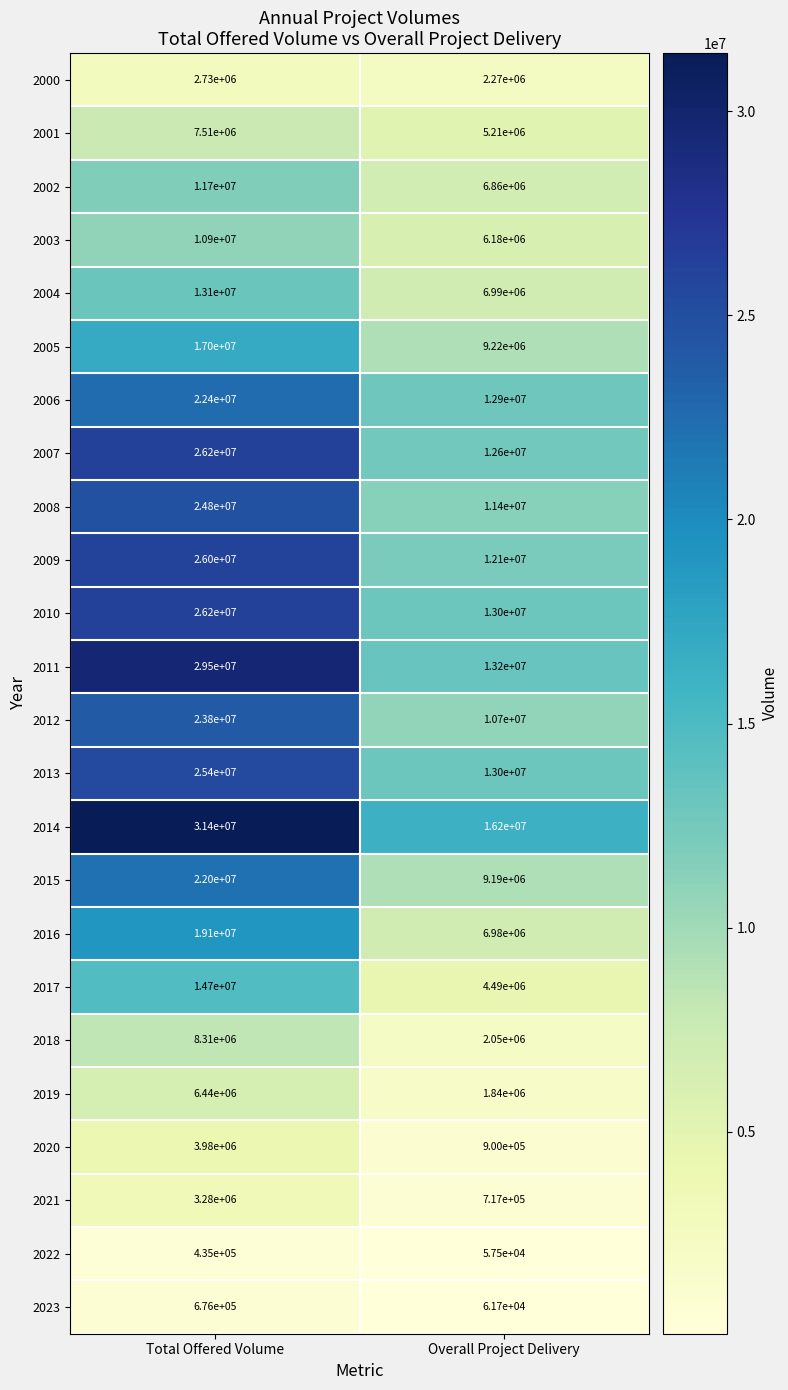

Count the number of categories in the chart.

2